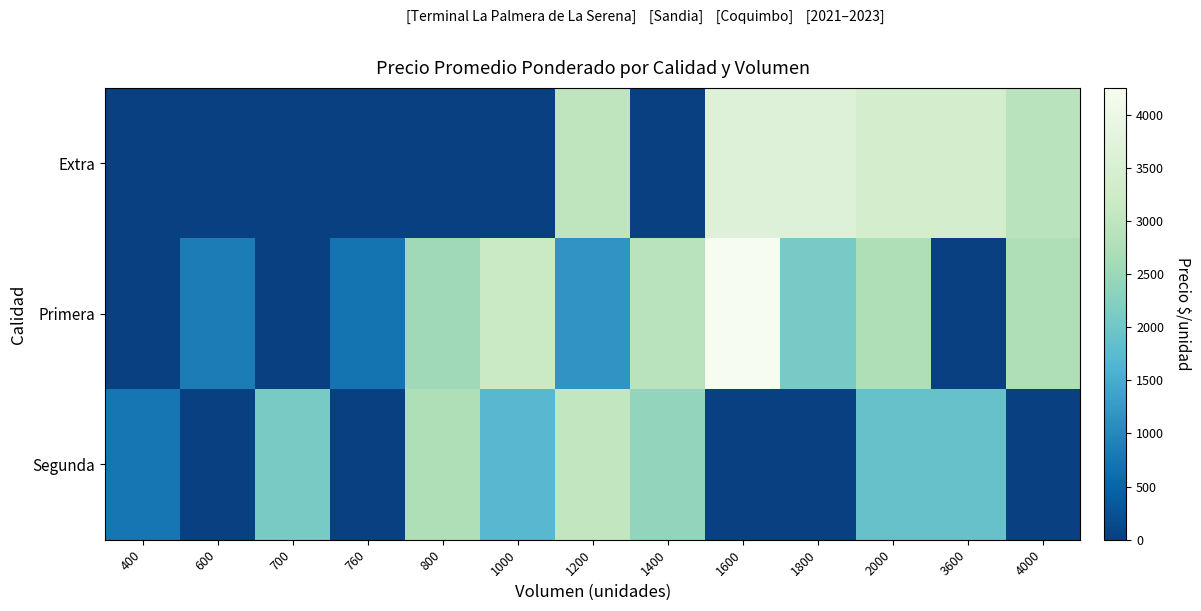

Rank the series at 400 from lowest to highest value.

Extra, Primera, Segunda